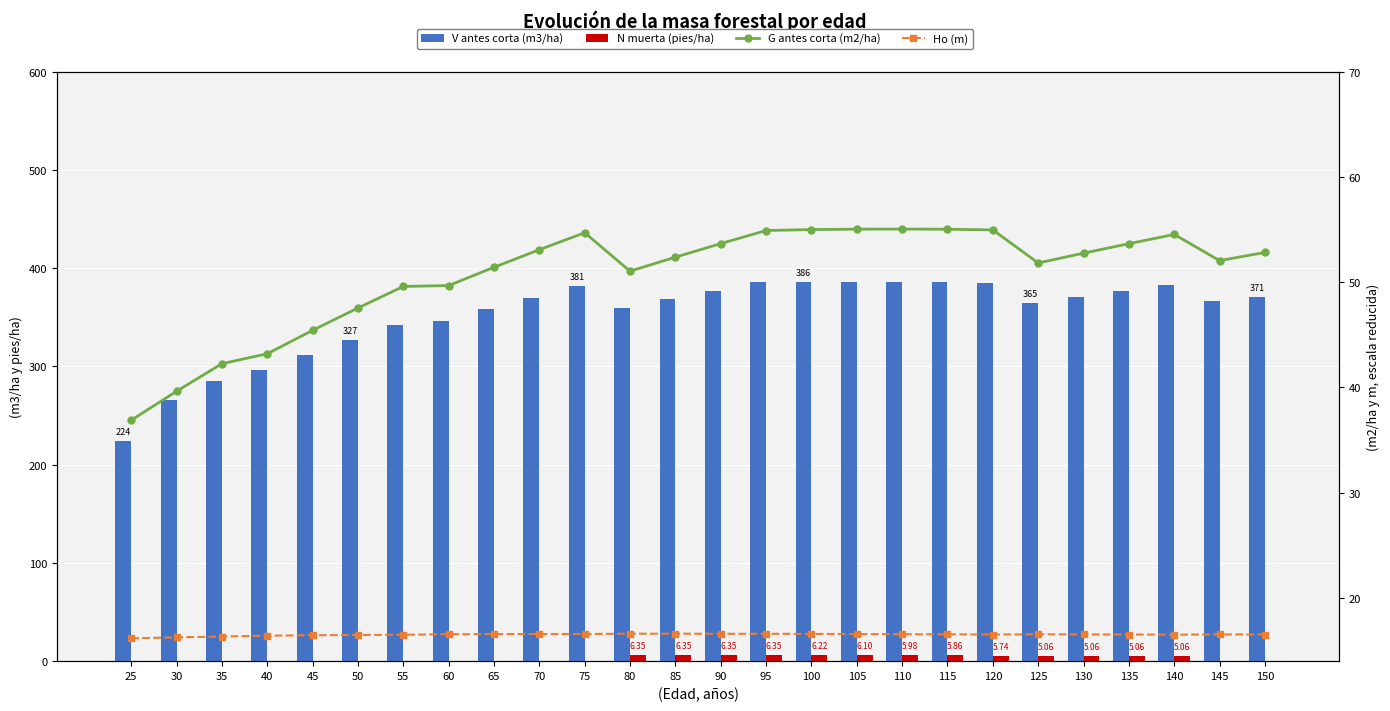

Between 50 and 75, which series saw the biggest shift?

V antes corta (m3/ha)